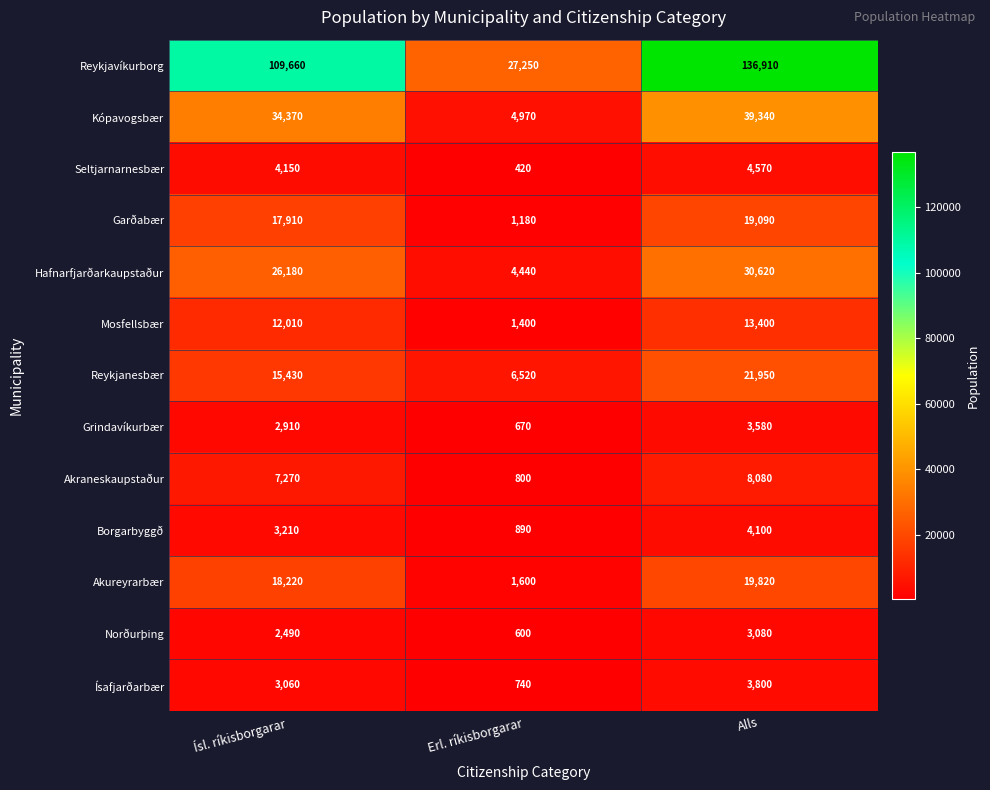

What is the spread (max minus min) of values at Erl. ríkisborgarar?

26830